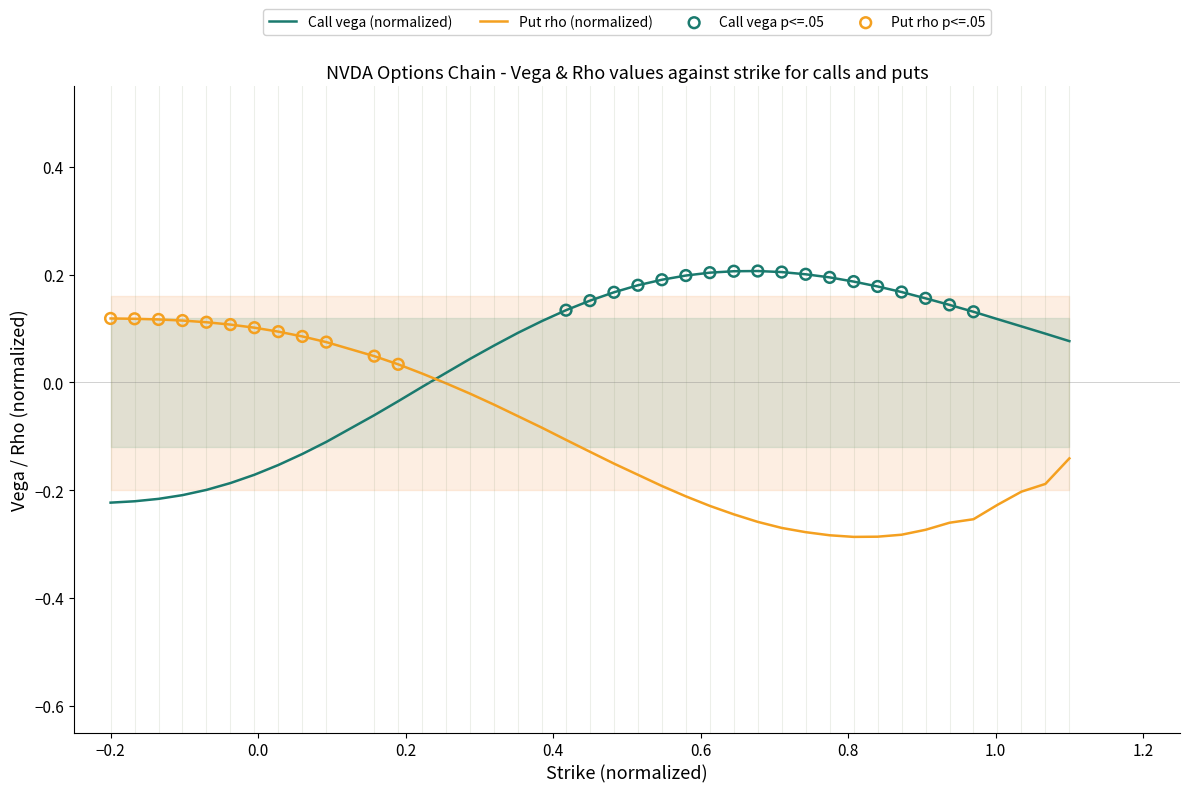

True or false: Call vega (normalized) and Put rho (normalized) cross at least once.

True